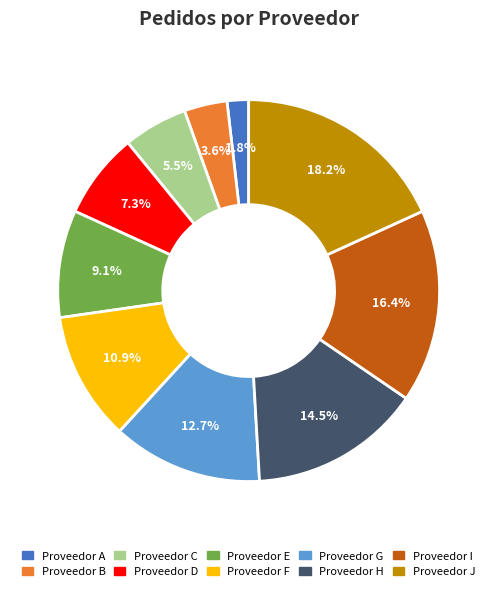

True or false: Proveedor G accounts for 2% of the total.

False